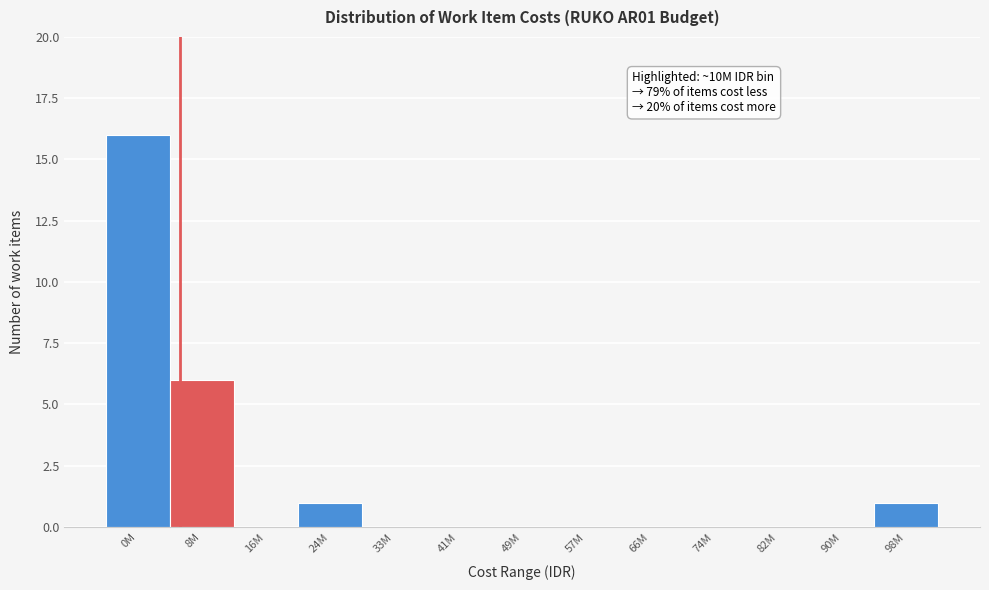

Reading left to right, list all the values displayed in this chart.

0M=16	8M=6	16M=0	24M=1	33M=0	41M=0	49M=0	57M=0	66M=0	74M=0	82M=0	90M=0	98M=1